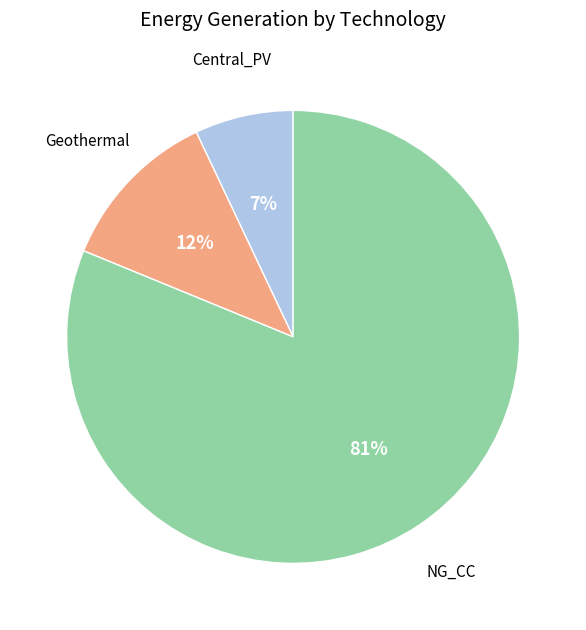

To the nearest percent, what portion does NG_CC represent?

81%